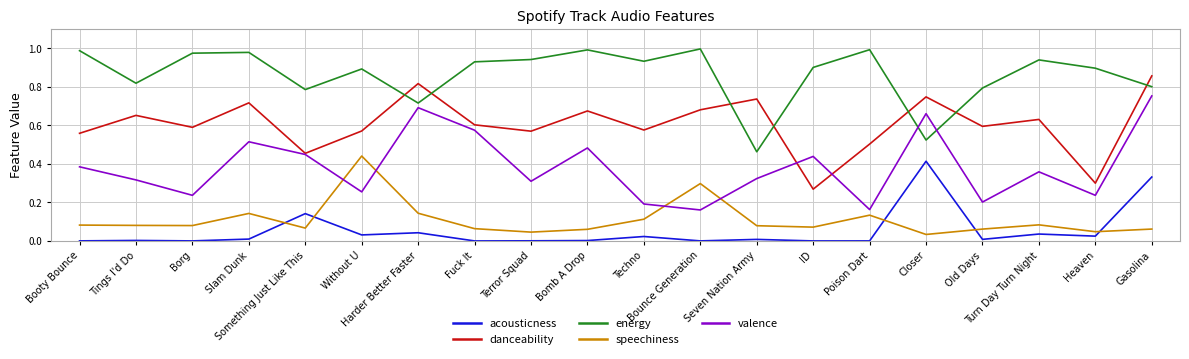

Which series has the largest total across all categories?

energy